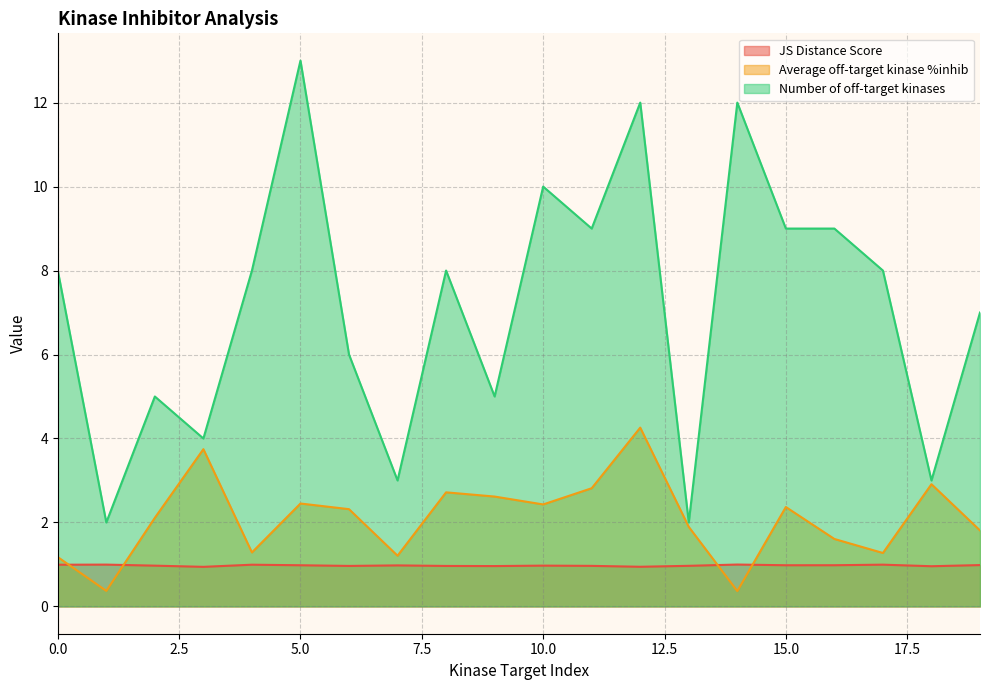

Which series has the largest range (max minus min)?

Number of off-target kinases